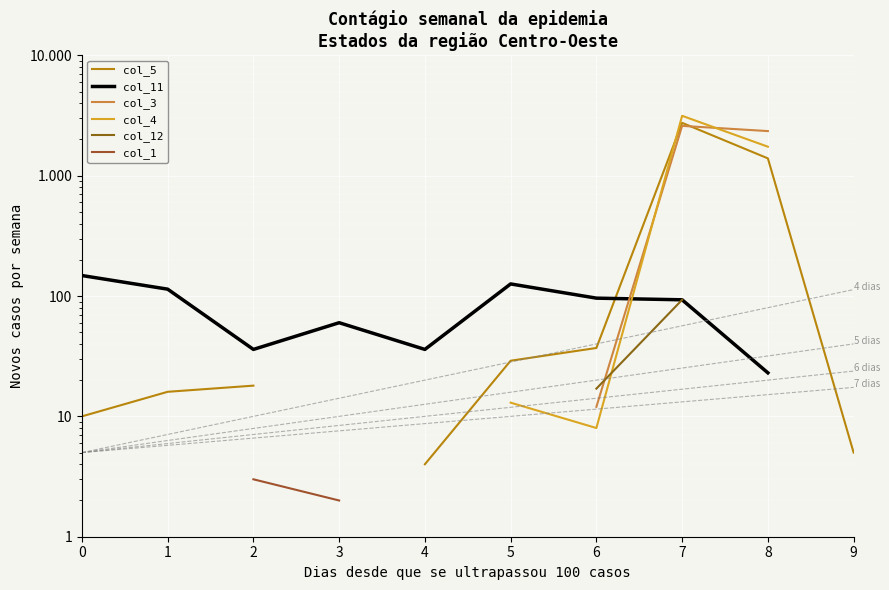

What is the difference between the highest and lowest values at 2?

33.0